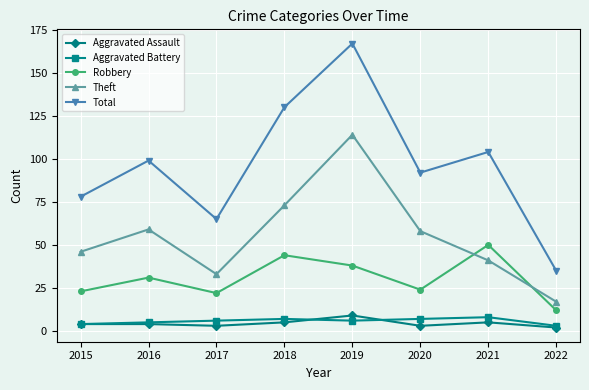

Which series has the largest range (max minus min)?

Total